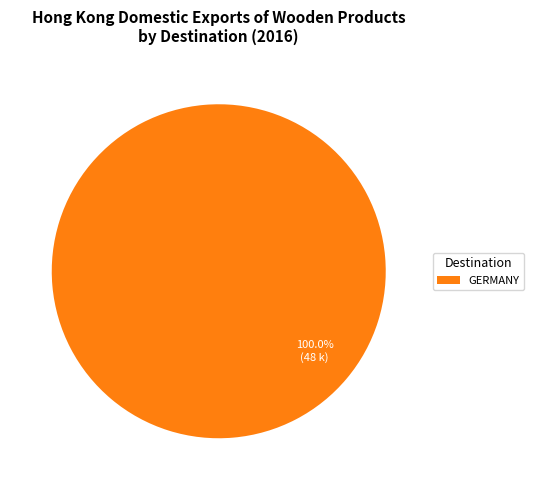

Which category accounts for the majority?

GERMANY